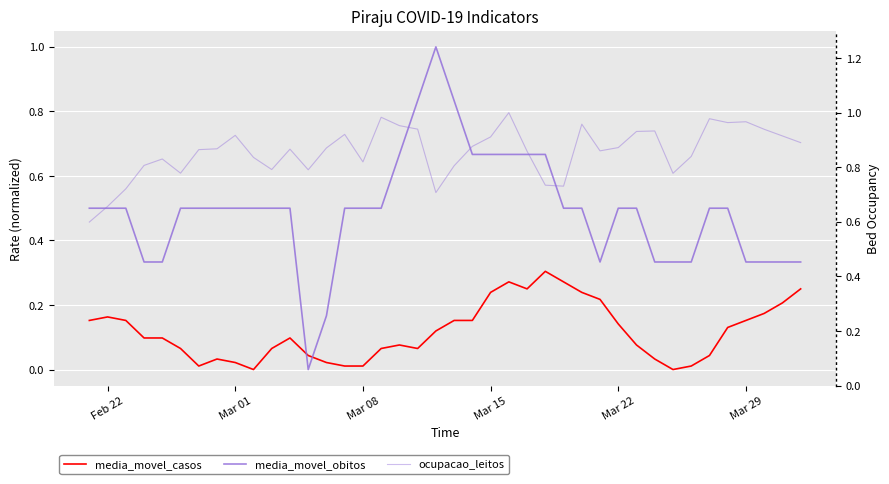

The ocupacao_leitos series shows 0.6 at Feb 22. True or false?

True